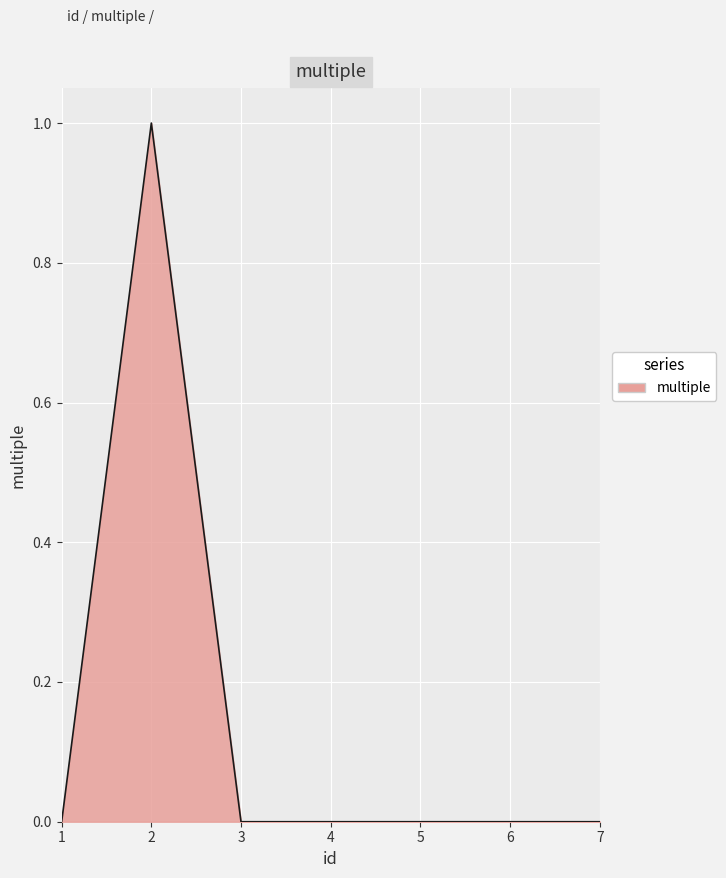

Reading left to right, transcribe all the data shown in this chart.

1=0	2=1	3=0	4=0	5=0	6=0	7=0